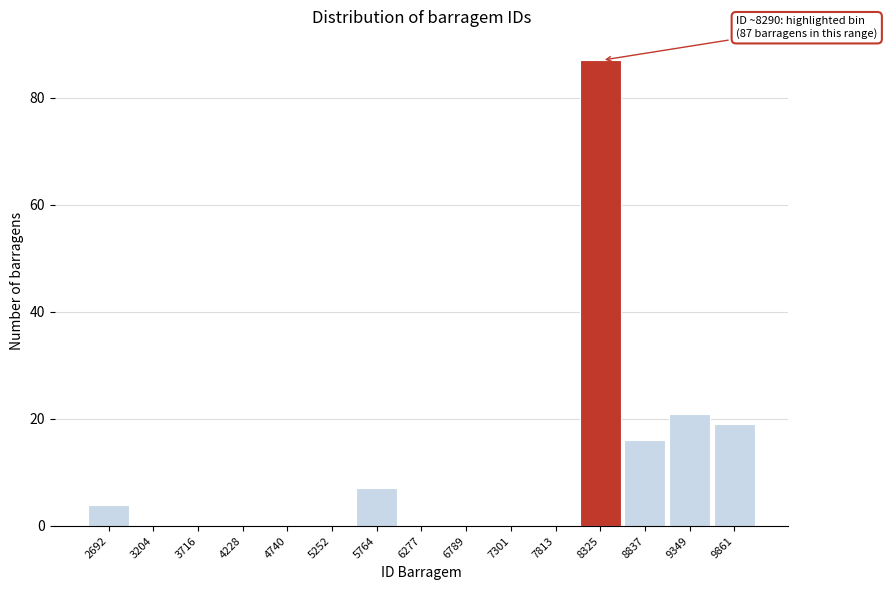

Over which range of the x-axis is the bar tallest?

8100 to 8600